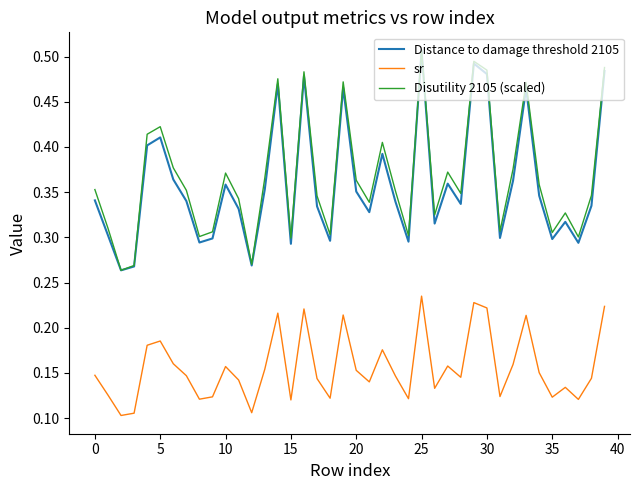

True or false: sr and Distance to damage threshold 2105 cross at least once.

False